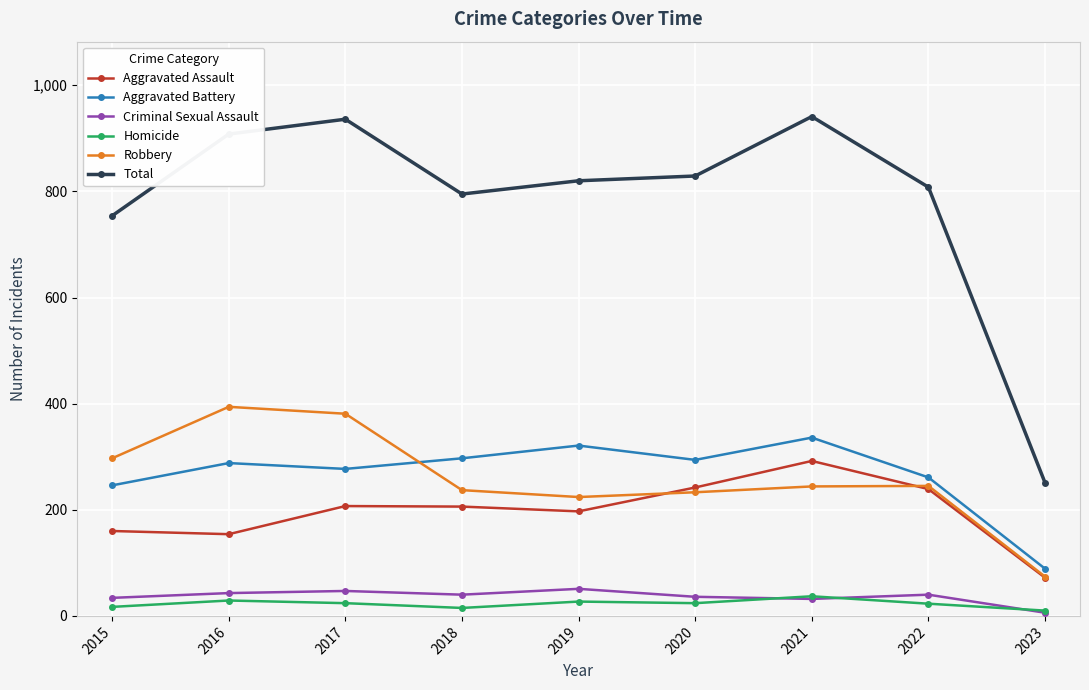

Is the value of Robbery at 2015 greater than the value of Homicide at 2018?

Yes